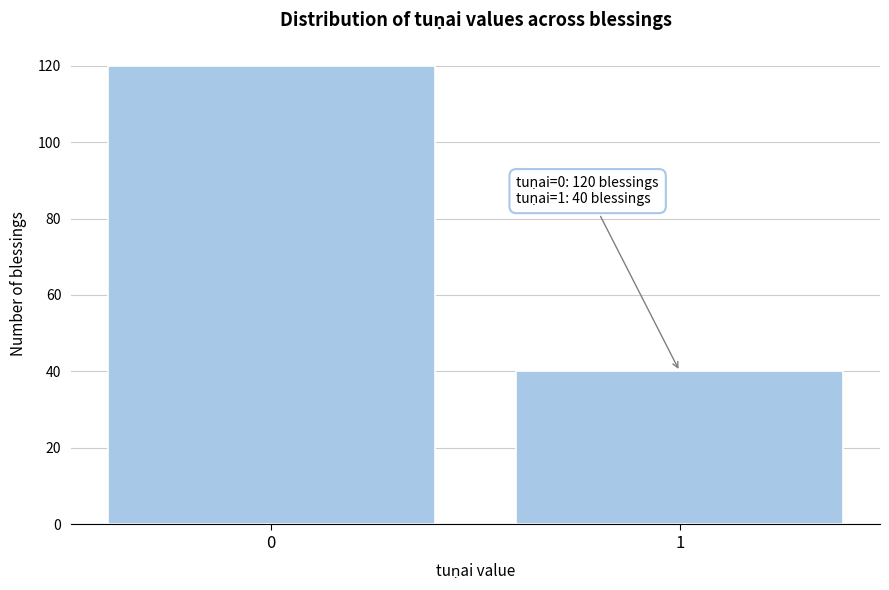

Reading left to right, extract all data points from this chart.

0=120	1=40